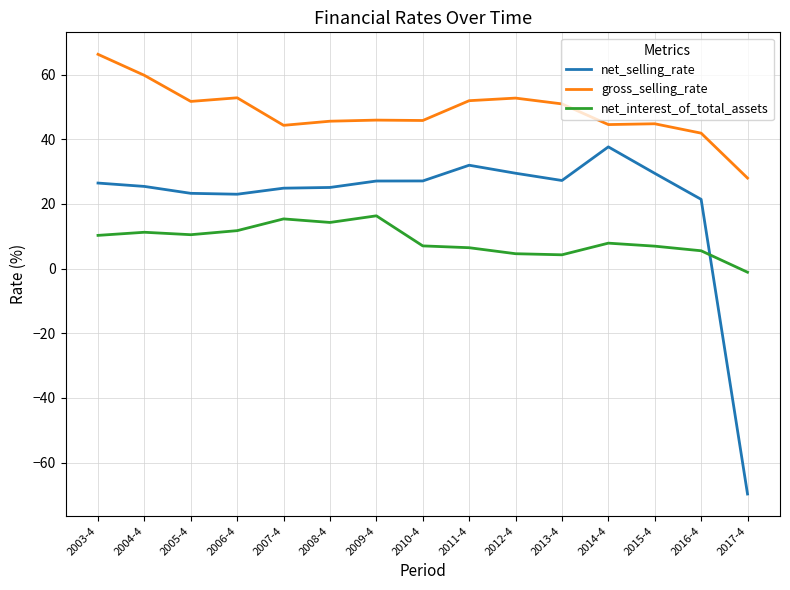

Which series has the largest range (max minus min)?

net_selling_rate